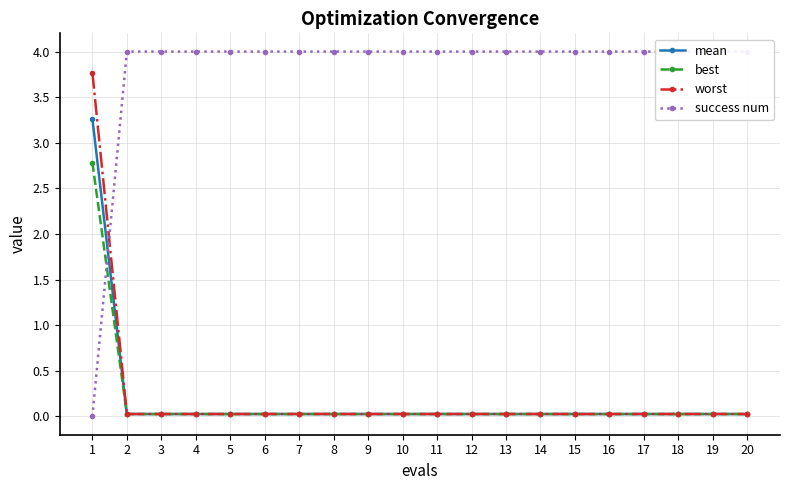

What is the sum of all worst values?

4.3